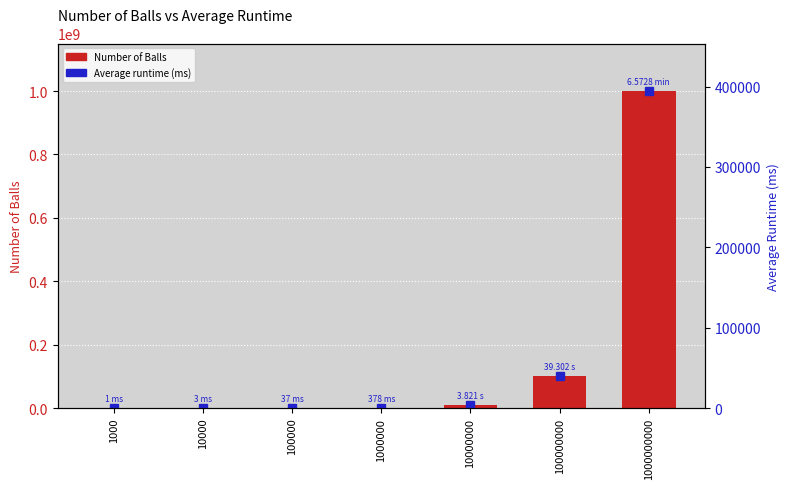

Which series has the largest total across all categories?

Number of Balls